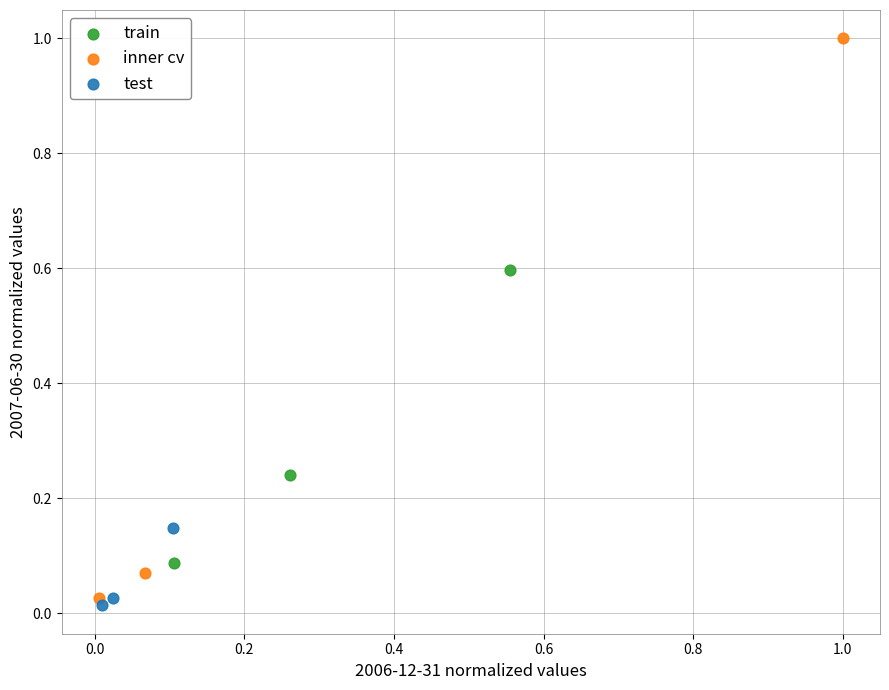

Which series contains the highest Y value?

inner cv